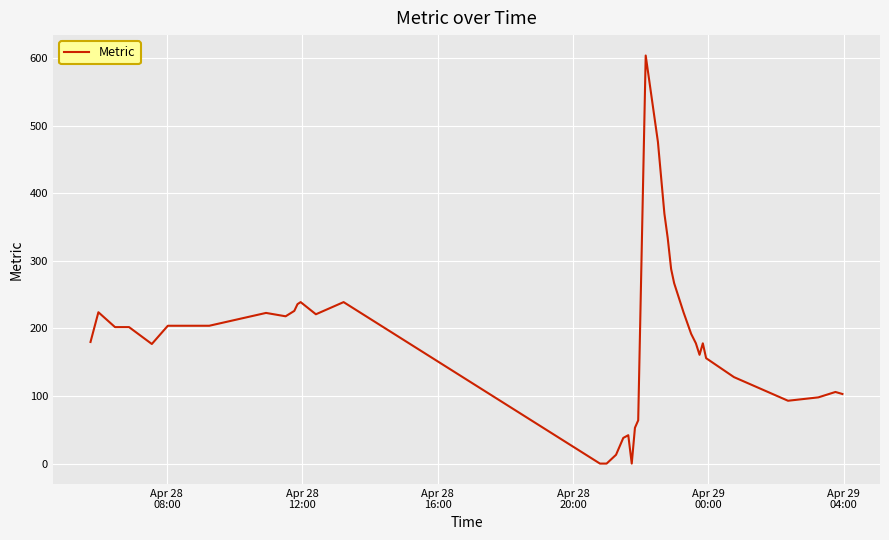

What is the difference between the maximum and minimum values?

604